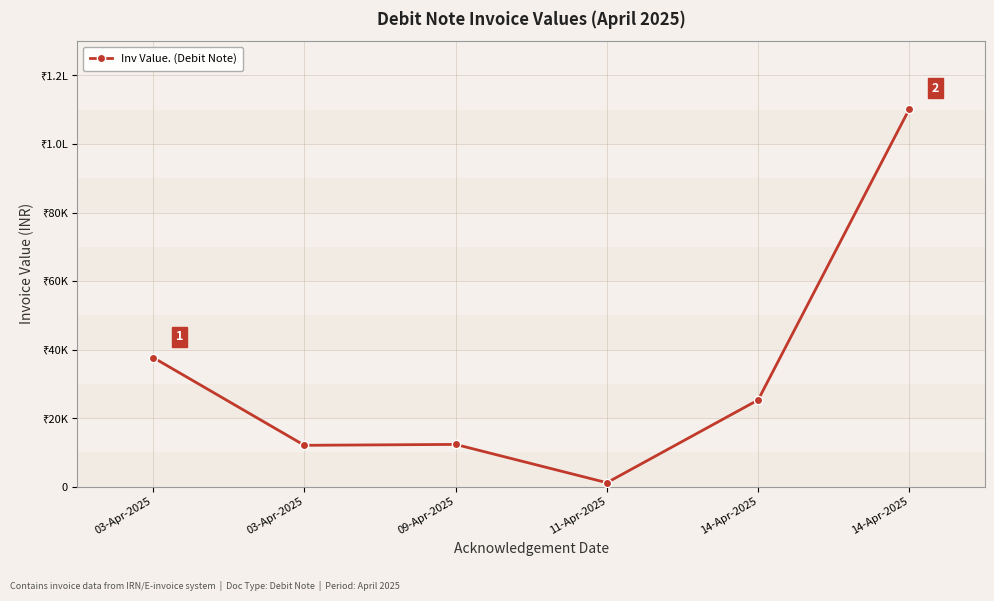

Does the chart display data point markers on the line(s)?

Yes